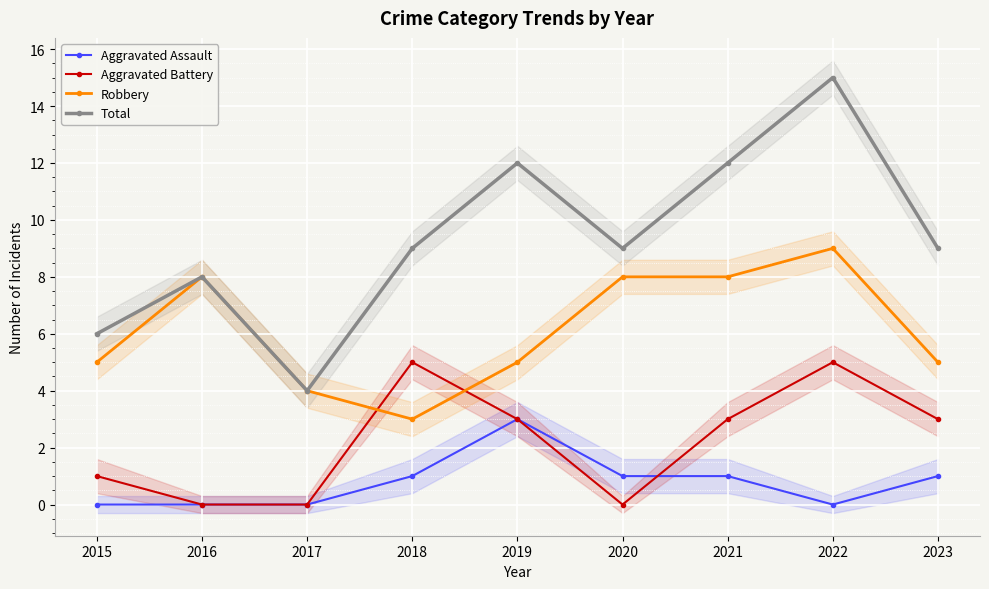

What is the difference between the maximum and minimum values in the Robbery series?

6